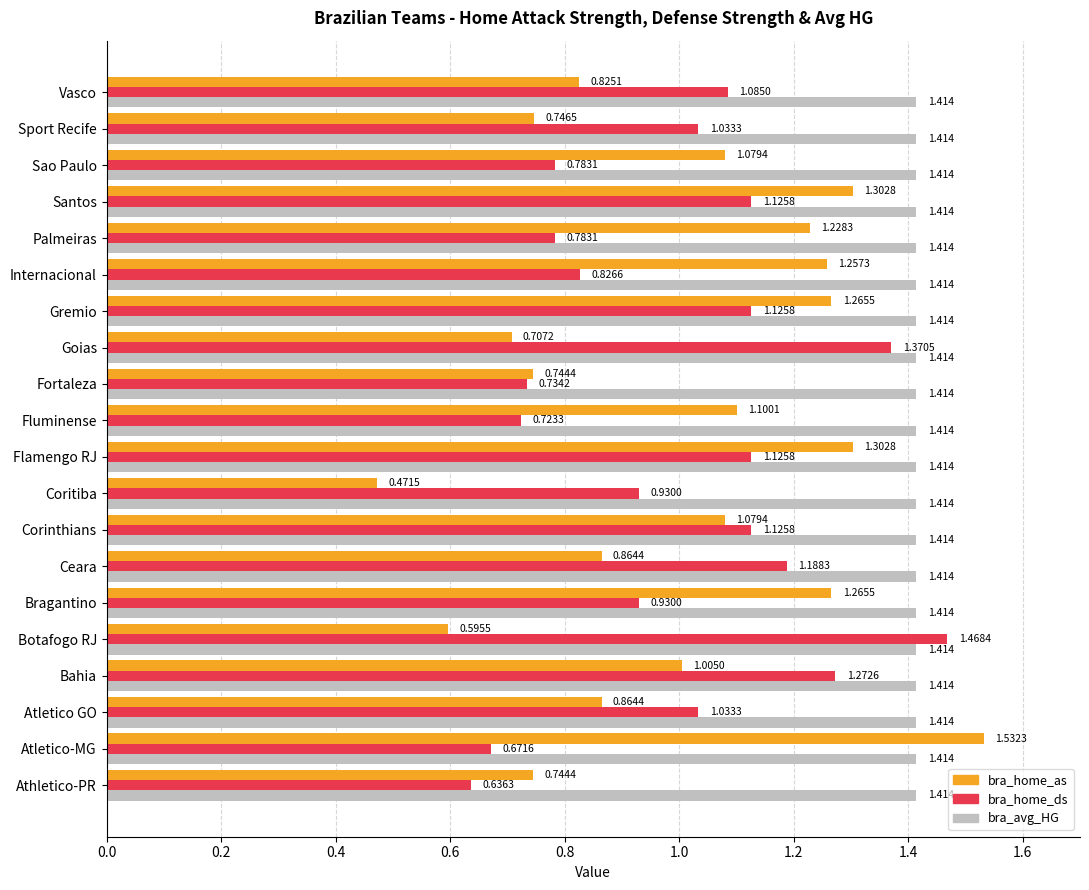

At Atletico GO, list the series in order from smallest to largest.

bra_home_as, bra_home_ds, bra_avg_HG